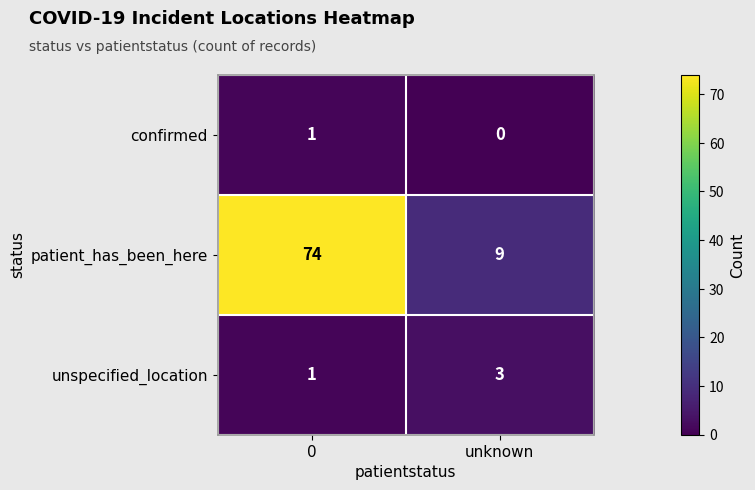

Is it true that patient_has_been_here equals 4 at unknown?

False